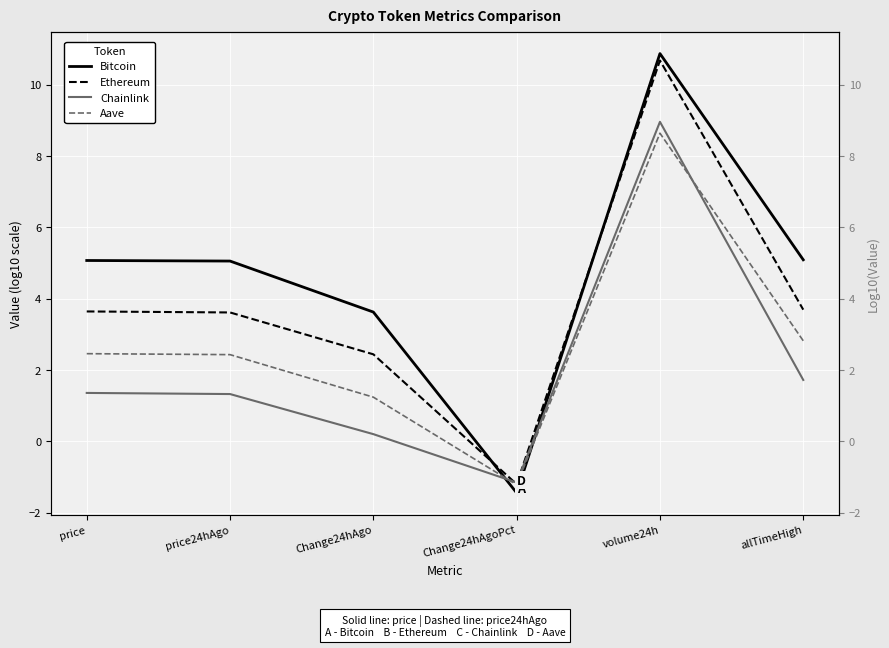

What is the difference between the maximum and minimum values in the Aave series?

9.9